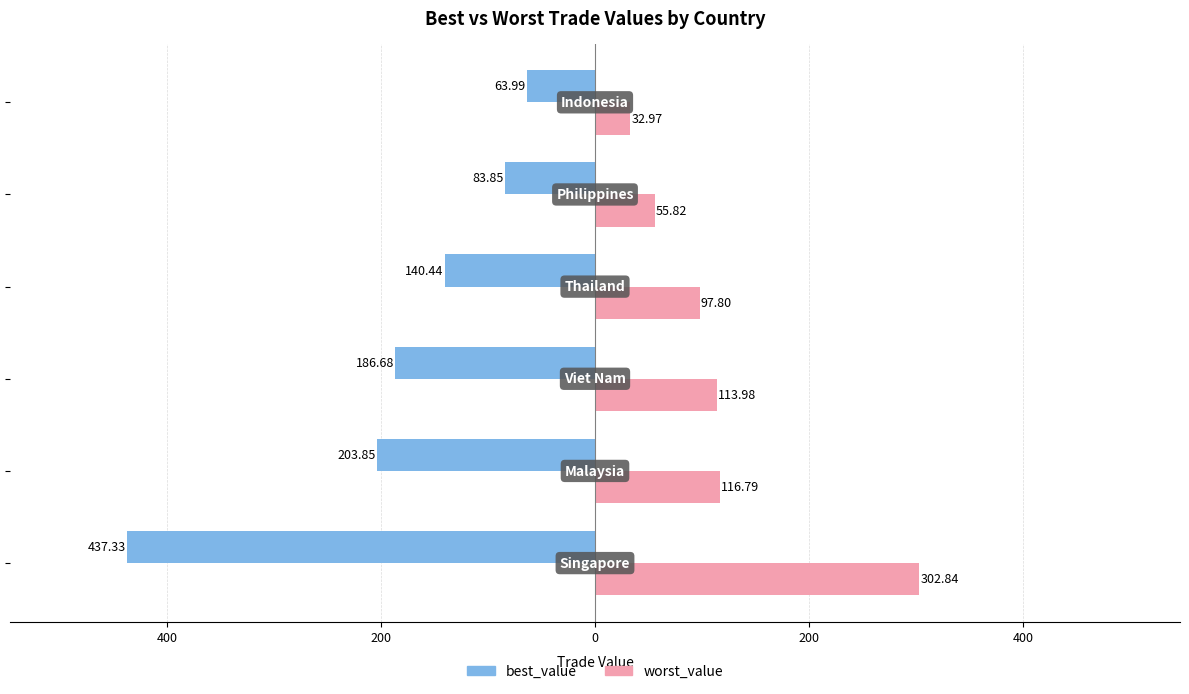

Reading left to right, what are all the values shown in this chart?

best_value: -437.3	-203.8	-186.7	-140.4	-83.8	-64.0
worst_value: 302.8	116.8	114.0	97.8	55.8	33.0